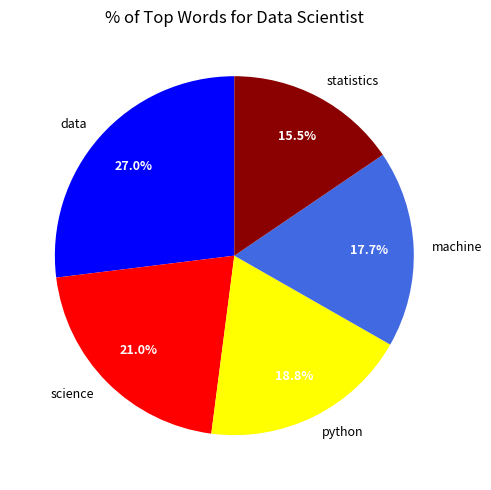

Is there a majority slice in this chart?

No